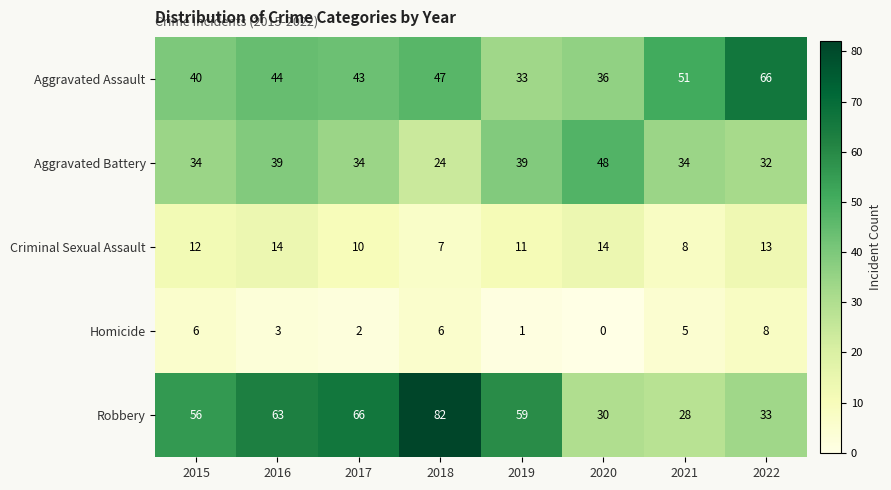

How many values in the Criminal Sexual Assault series are below 12?

4